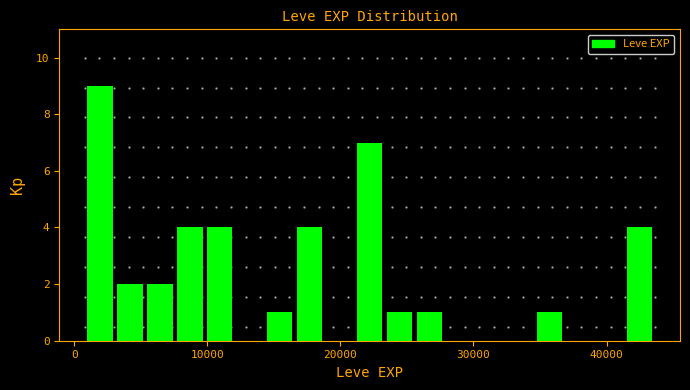

Read against the x-axis, roughly where is the centre of the tallest bar?

2000